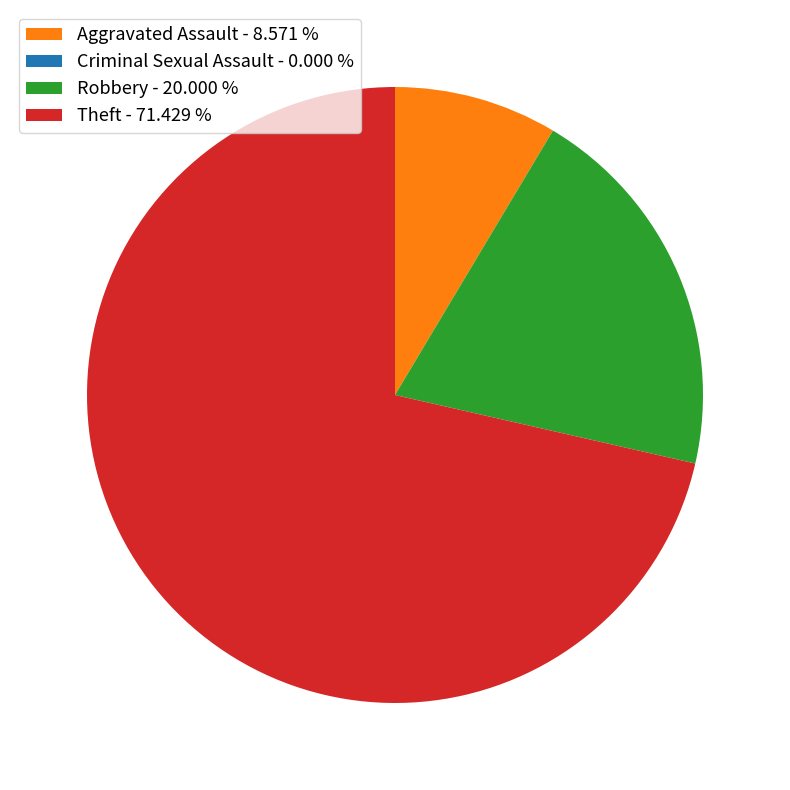

What is the ratio of the value at Theft - 71.429 % to the value at Aggravated Assault - 8.571 %?

8.3